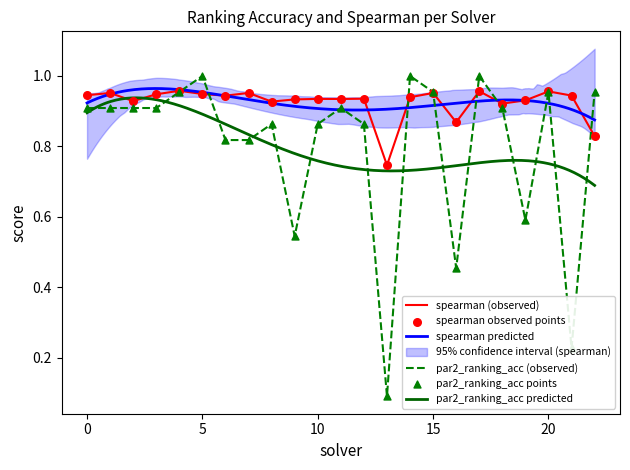

Which series contains the highest Y value?

par2_ranking_acc